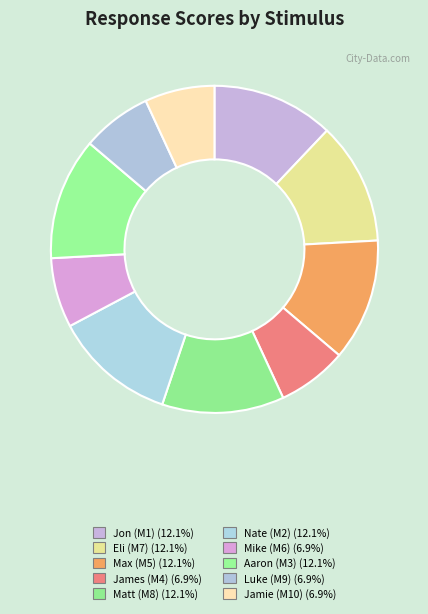

How many slices are in this pie chart?

10